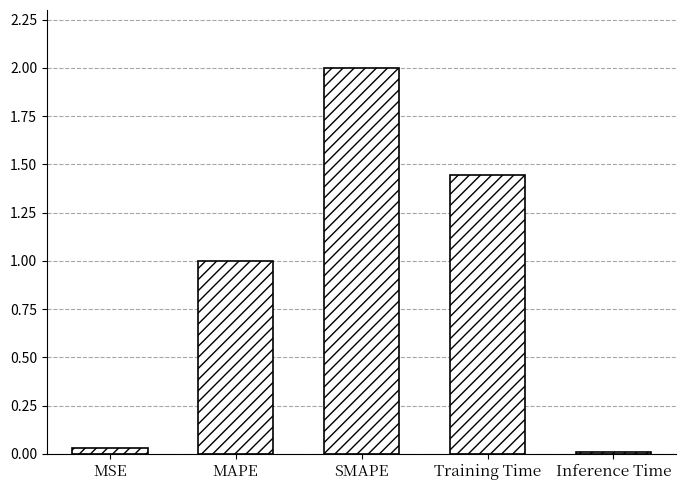

What is the difference between the values at MSE and SMAPE?

2.0